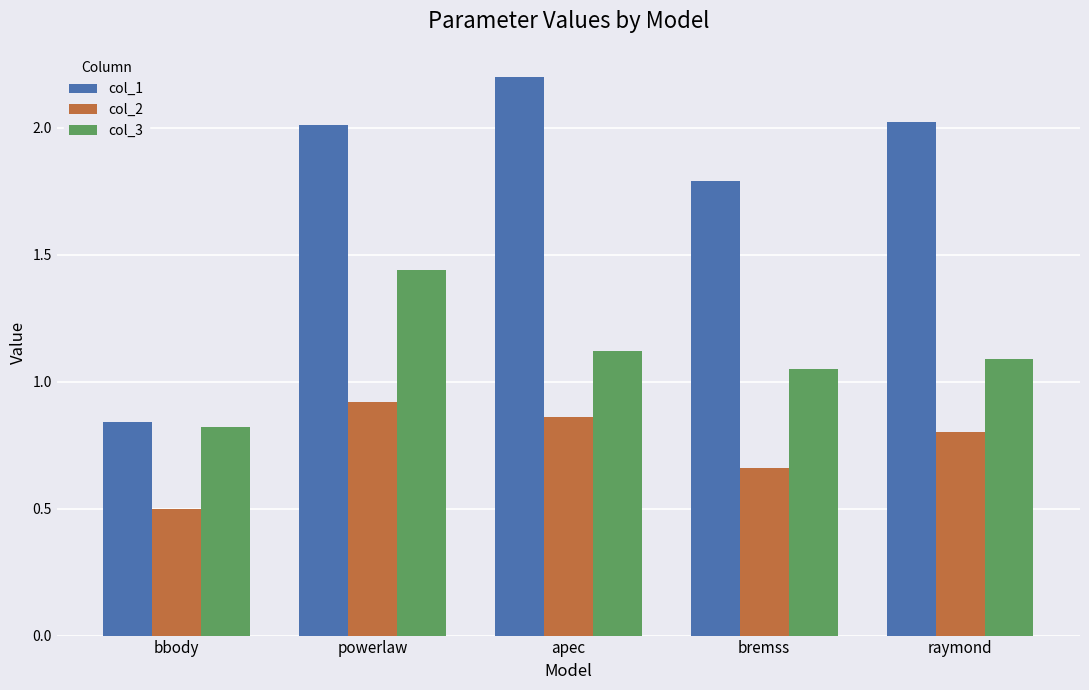

What is the difference between the second highest and minimum values in the col_2 series?

0.4